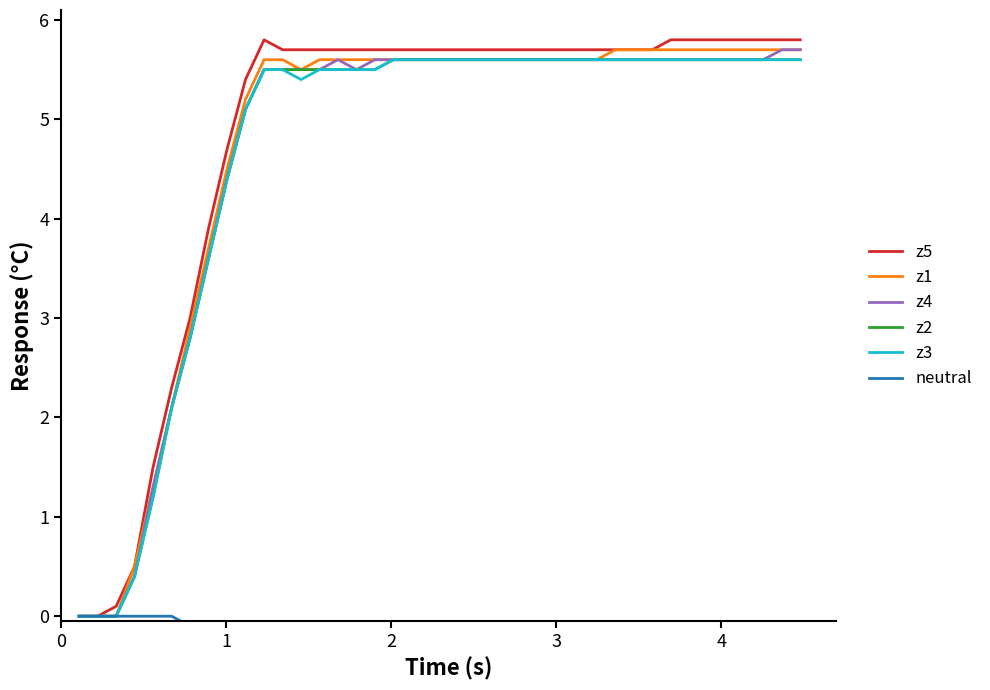

What is the highest value of the z3 series?

5.6